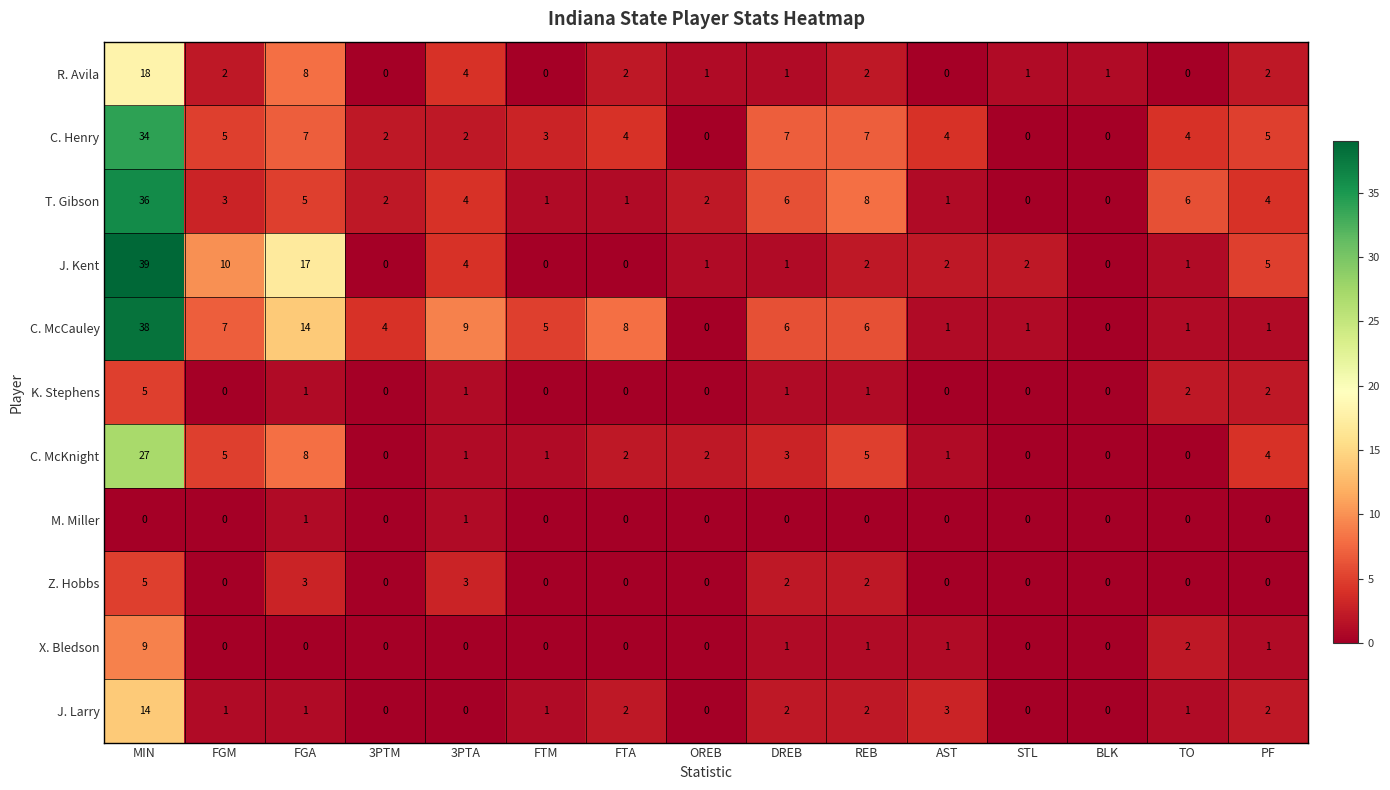

Which category has the highest value across all series?

MIN